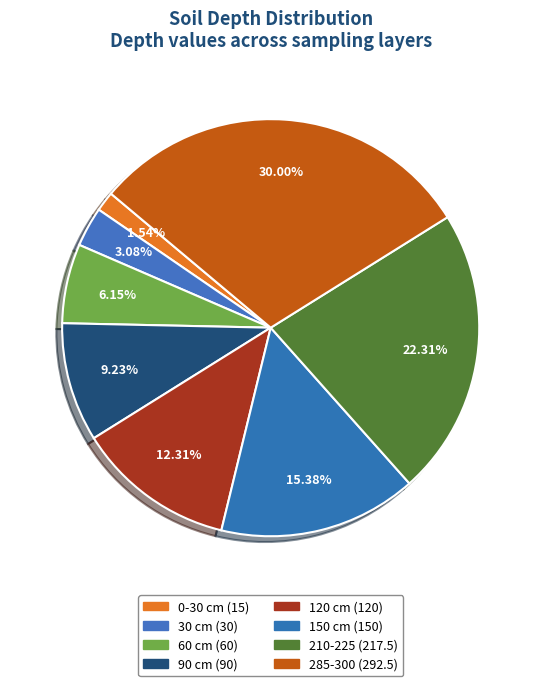

Is it true that 60 cm is 6% of the pie?

True